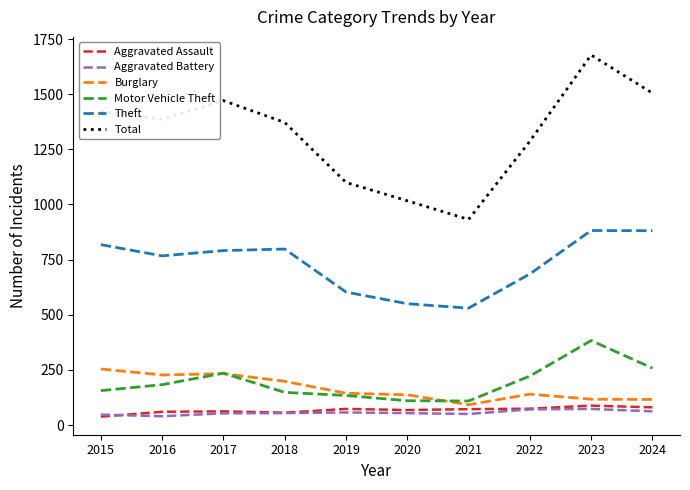

What is the difference between the highest and lowest values at 2018?

1318